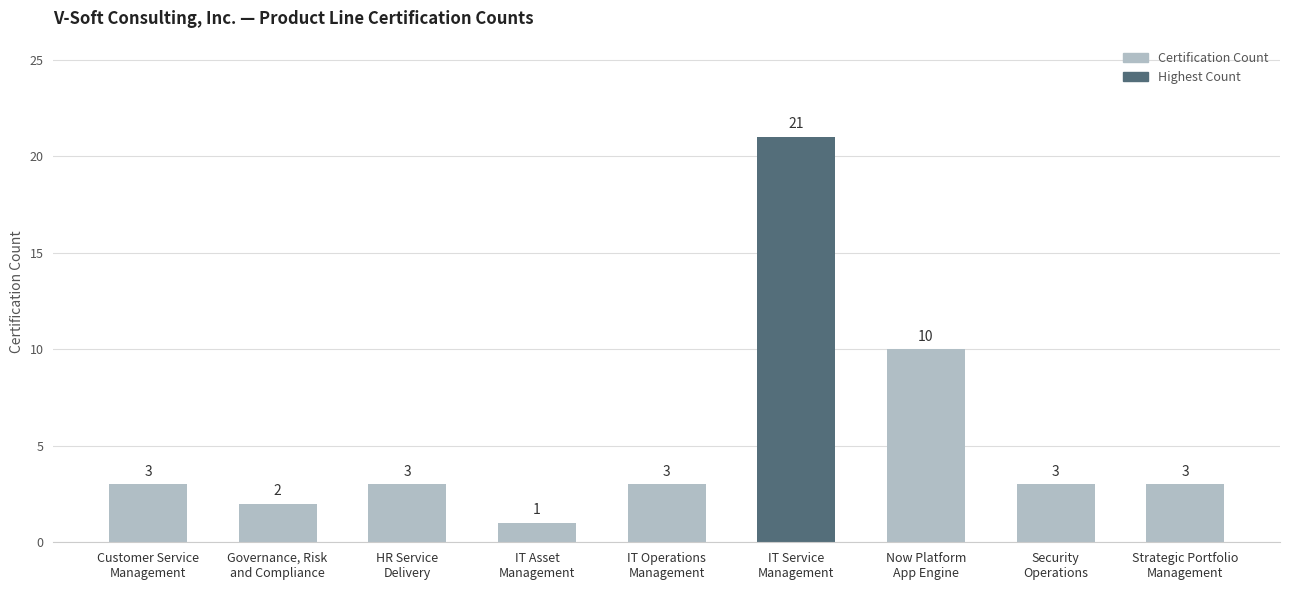

Reading left to right, extract all data points from this chart.

Customer Service
Management=3	Governance, Risk
and Compliance=2	HR Service
Delivery=3	IT Asset
Management=1	IT Operations
Management=3	IT Service
Management=21	Now Platform
App Engine=10	Security
Operations=3	Strategic Portfolio
Management=3